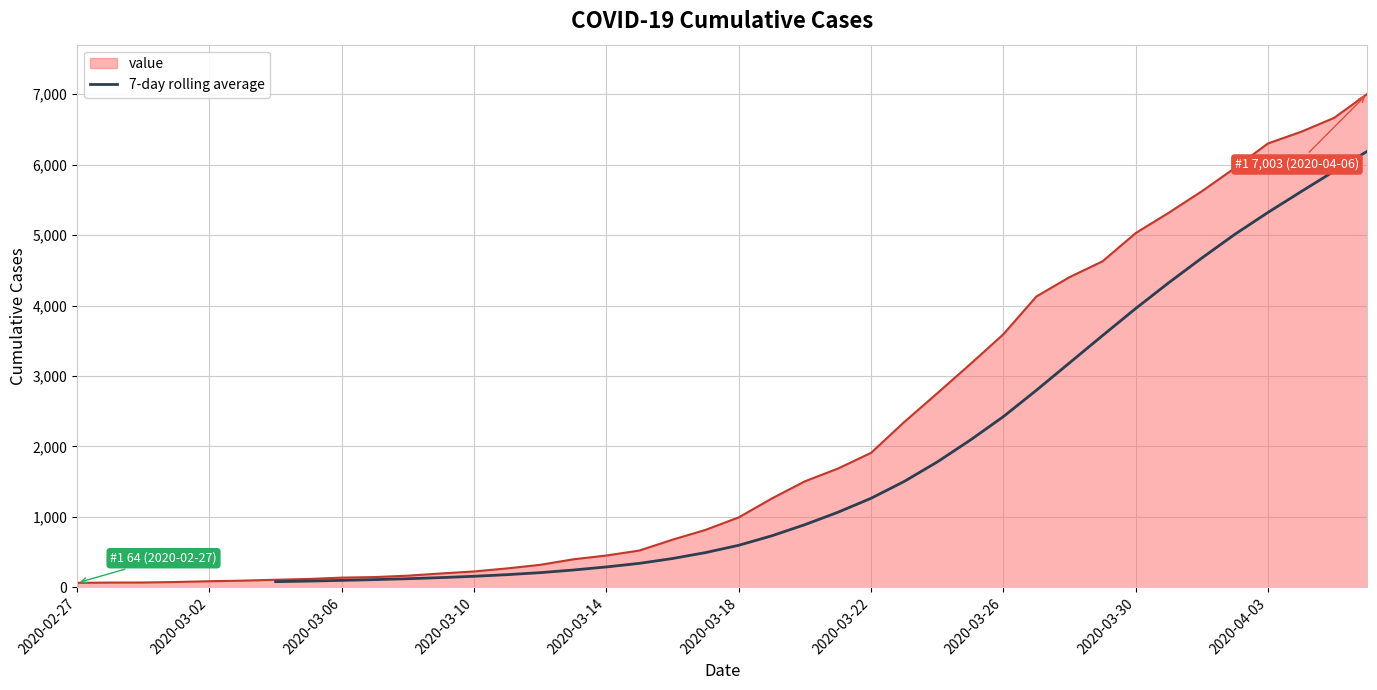

What is the highest value of the 7-day rolling average series?

6189.3